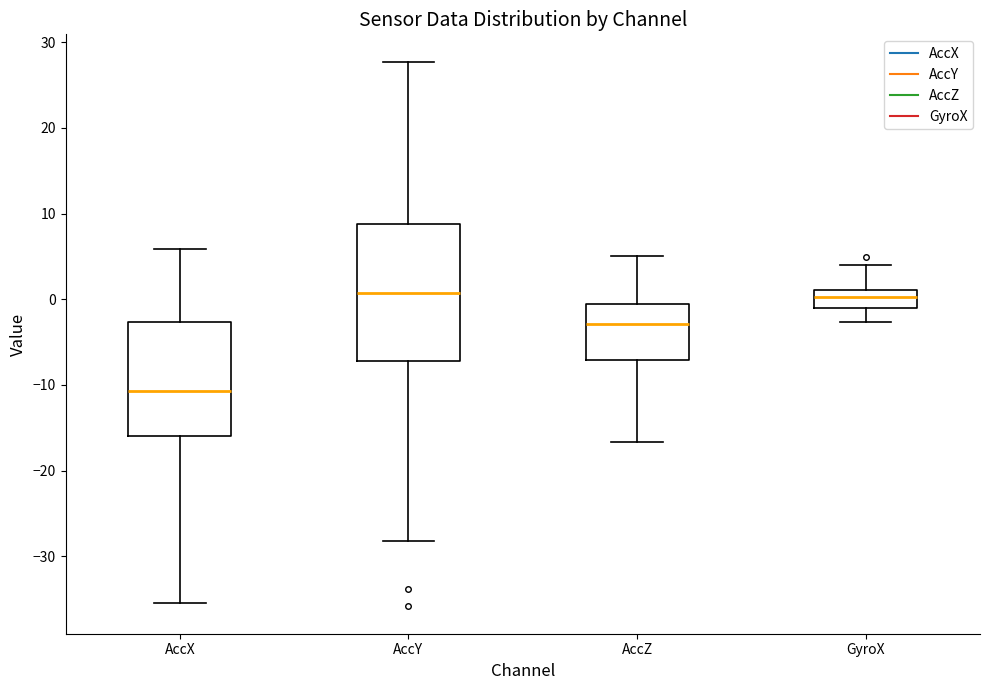

Reading left to right, read every box against the y-axis: the position of its median line, the range the box covers, and the ends of its whiskers. The values are not printed on the chart, so give them approximately, as read against the axis.

AccX: median -11, box -16 to -3, whiskers -35 to 6
AccY: median 1, box -7 to 9, whiskers -28 to 28
AccZ: median -3, box -7 to -1, whiskers -17 to 5
GyroX: median 0, box -1 to 1, whiskers -3 to 4